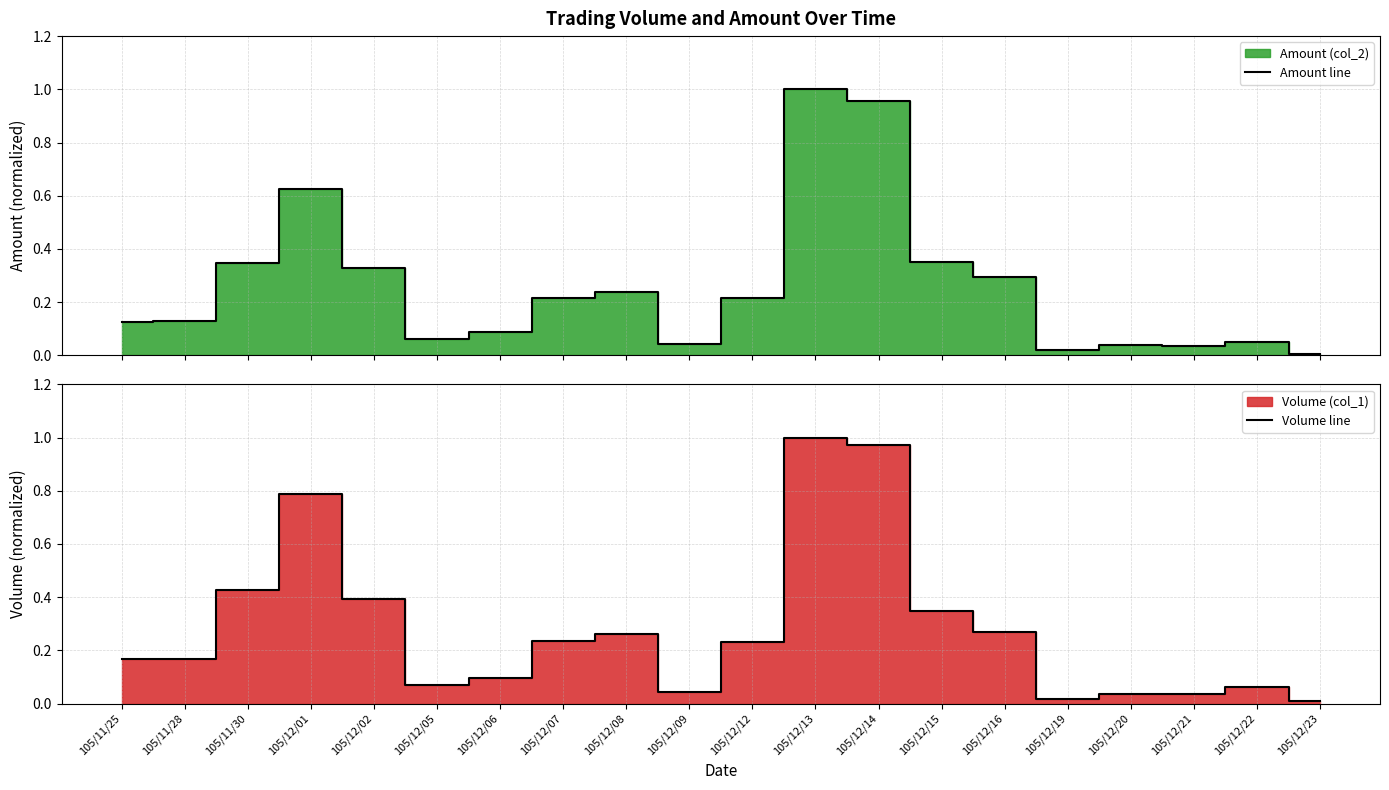

At which label is Amount line closest to 0?

105/12/23